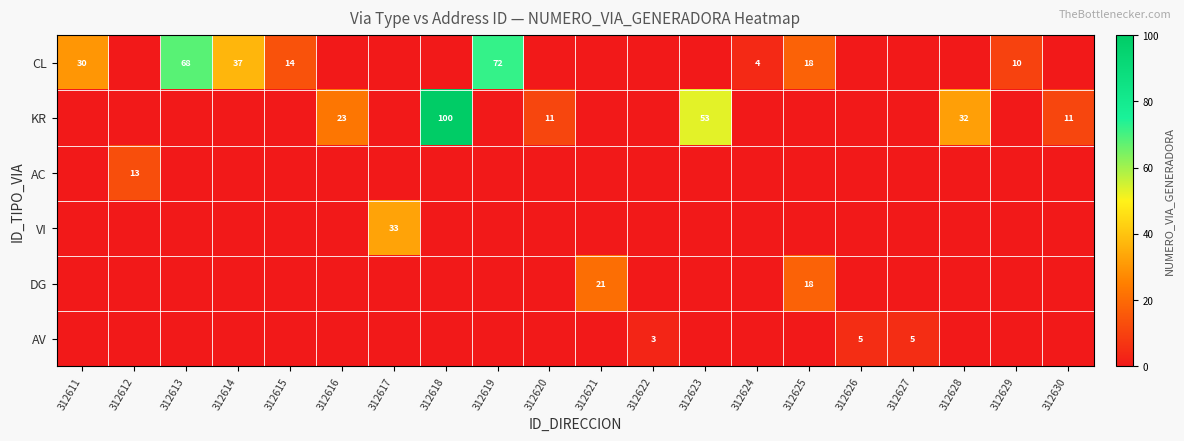

What is the spread (max minus min) of values at 312628?

32